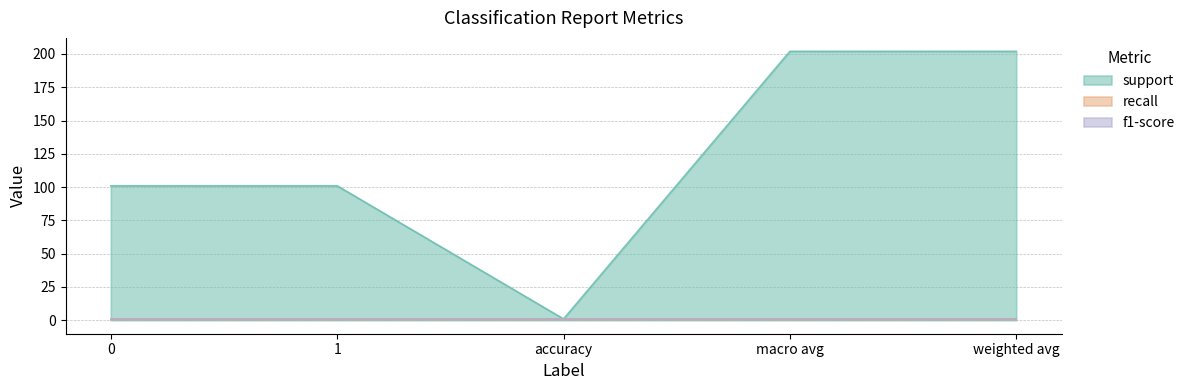

True or false: f1-score and support cross at least once.

False